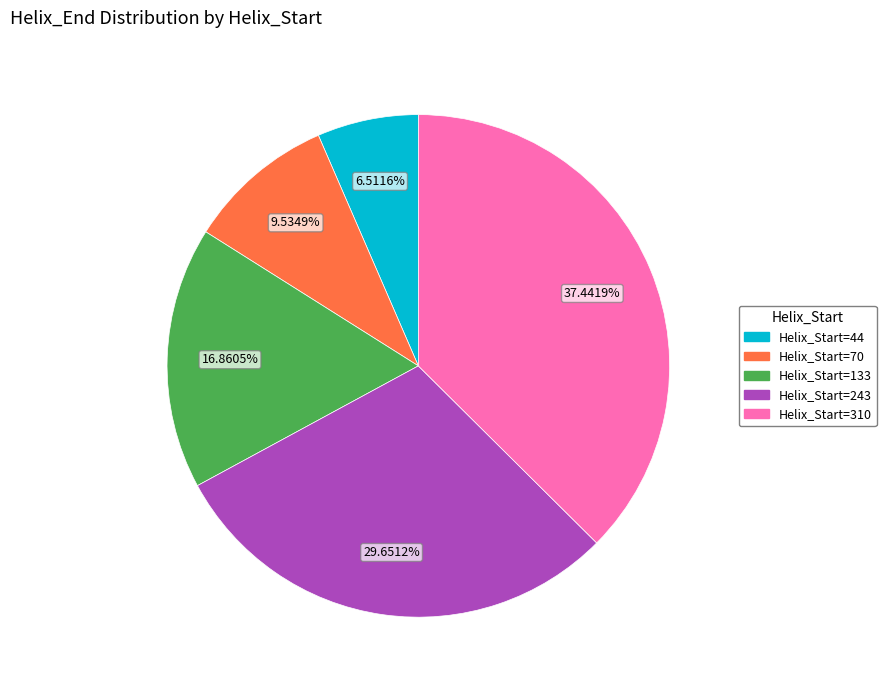

Is there a majority slice in this chart?

No